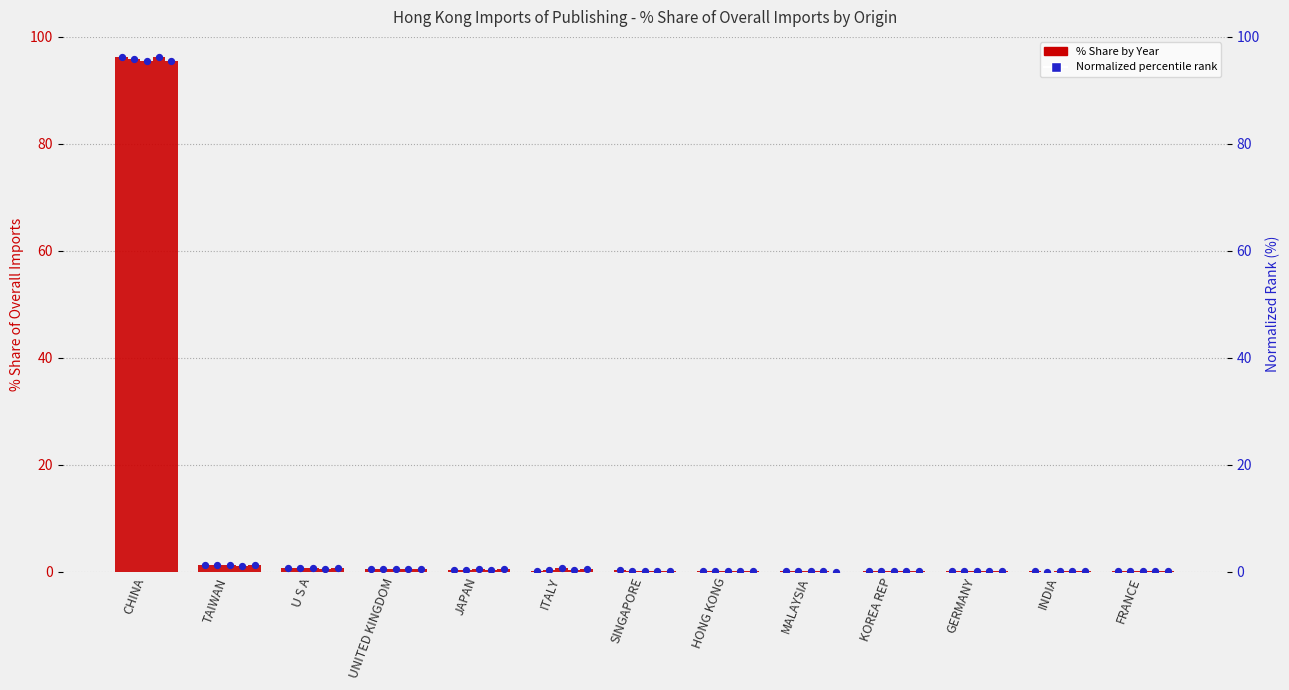

Is the value of 201612_% Share at CHINA greater than the value of 201712_% Share at SINGAPORE?

Yes